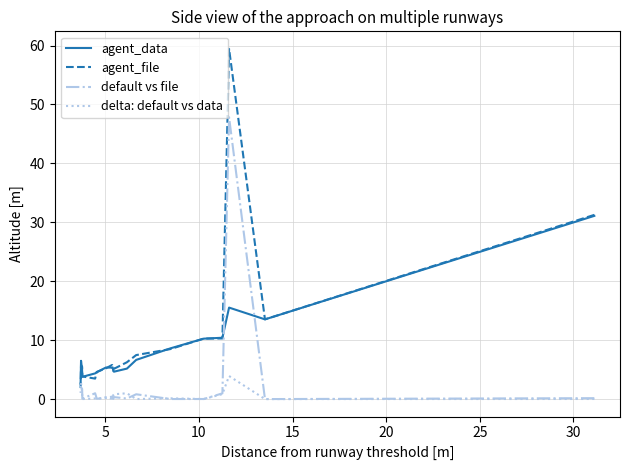

Which series has the largest range (max minus min)?

agent_file